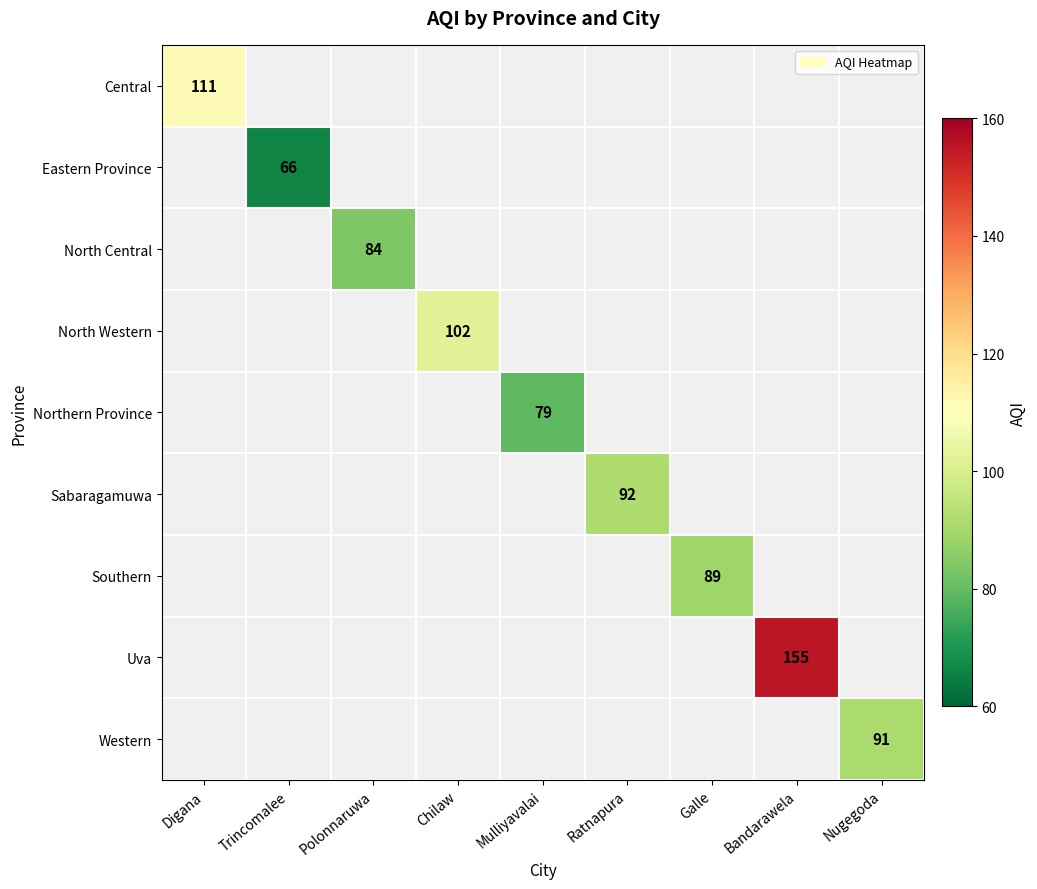

At which label does Central reach its peak?

Digana